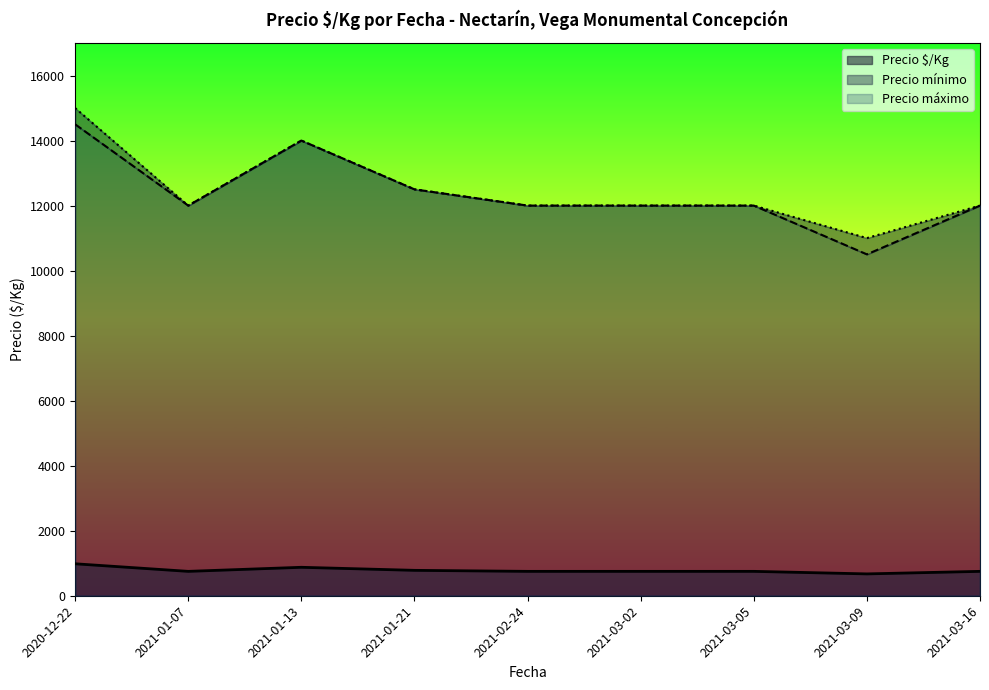

What is the lowest value of the Precio $/Kg series?

672.0